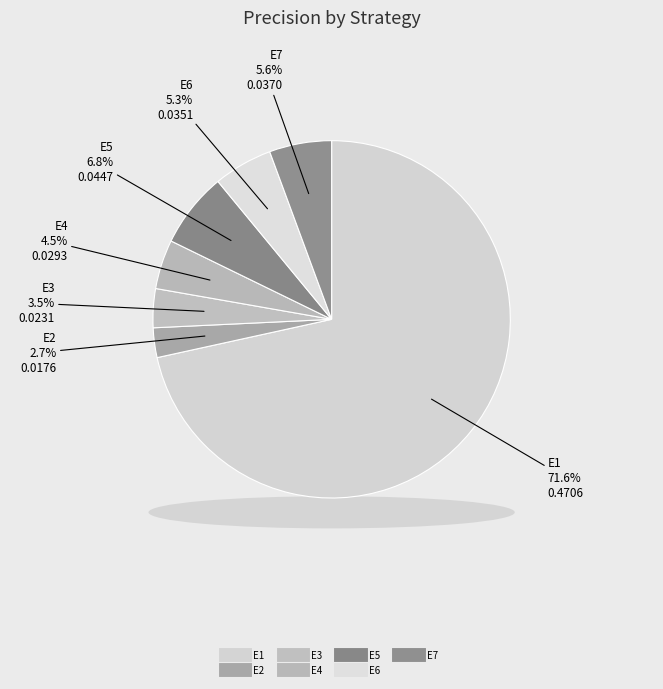

The E1 slice represents 58% of the pie. True or false?

False